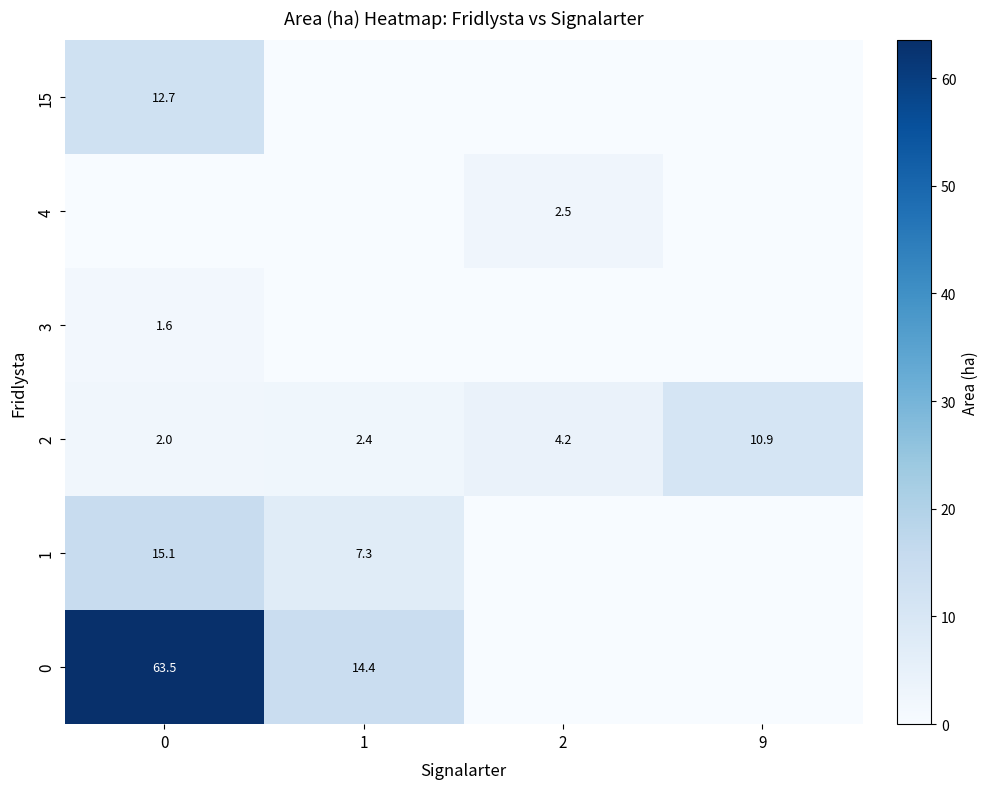

What is the sum of the 1 values at 0 and 1?

22.4